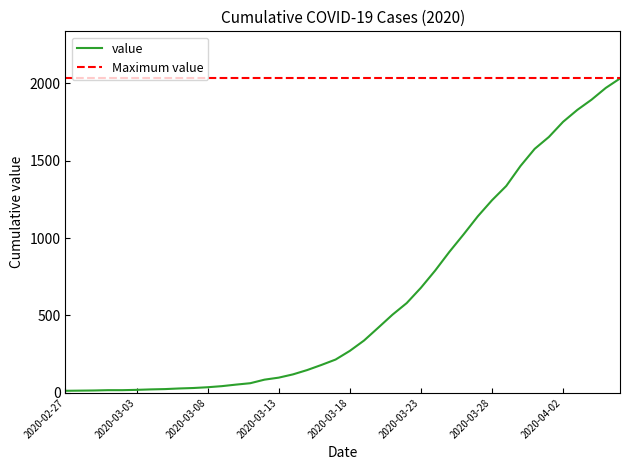

Is this an area chart (filled region under the line)?

No